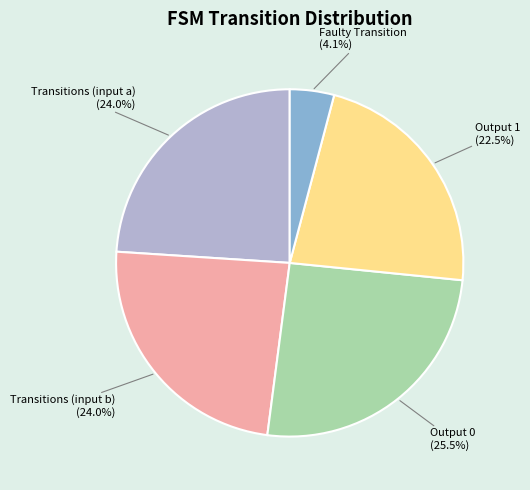

To the nearest percent, what is the average slice percentage?

20%